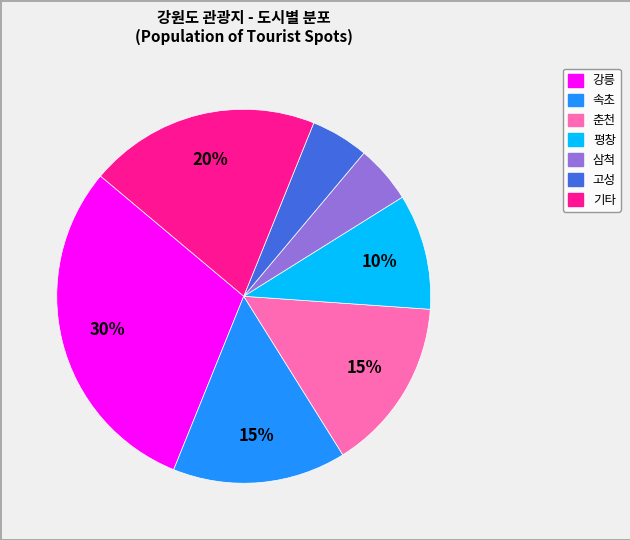

Does any single category account for the majority?

No